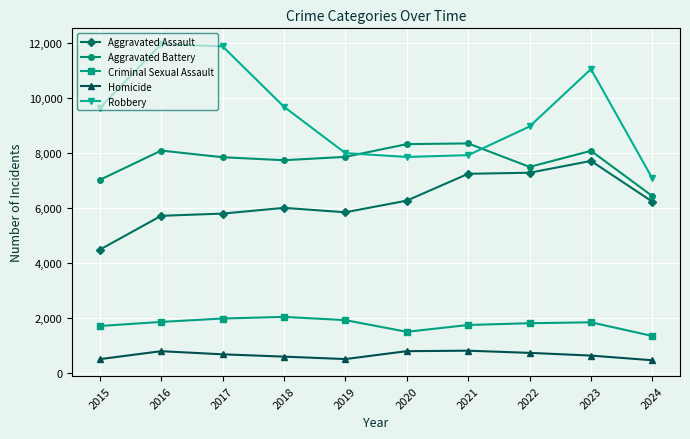

True or false: Robbery has more than 0 points higher than both neighbors.

True